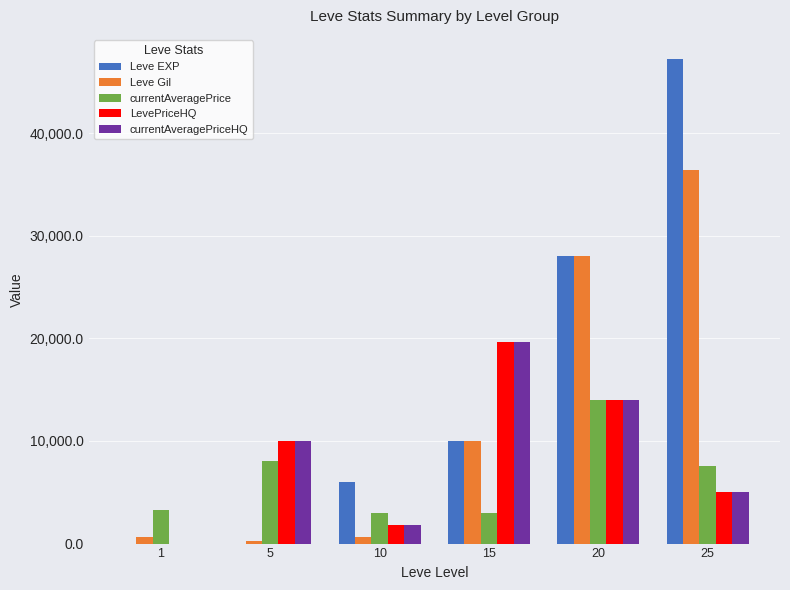

The value of Leve EXP at 10 is 6030. True or false?

True